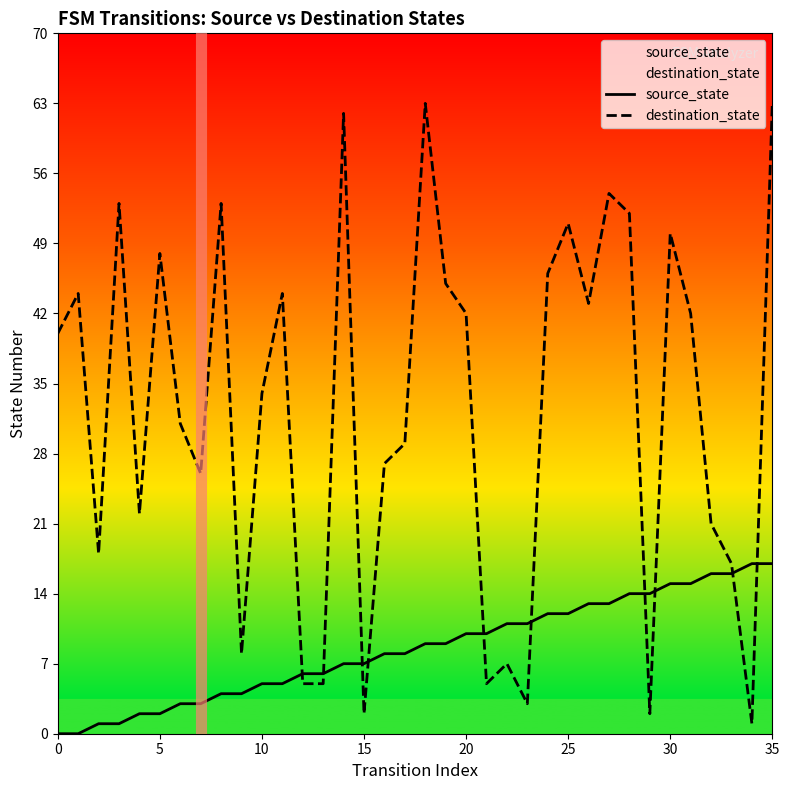

Where is source_state nearest to the value 8?

16